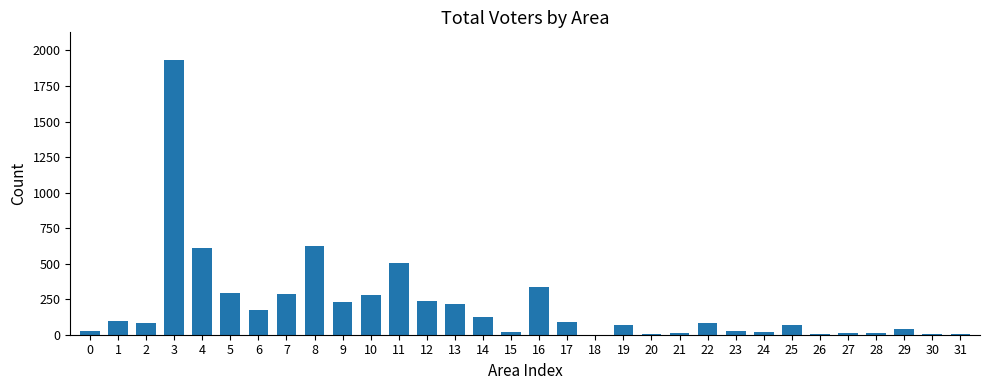

The value at 12 is 333. True or false?

False